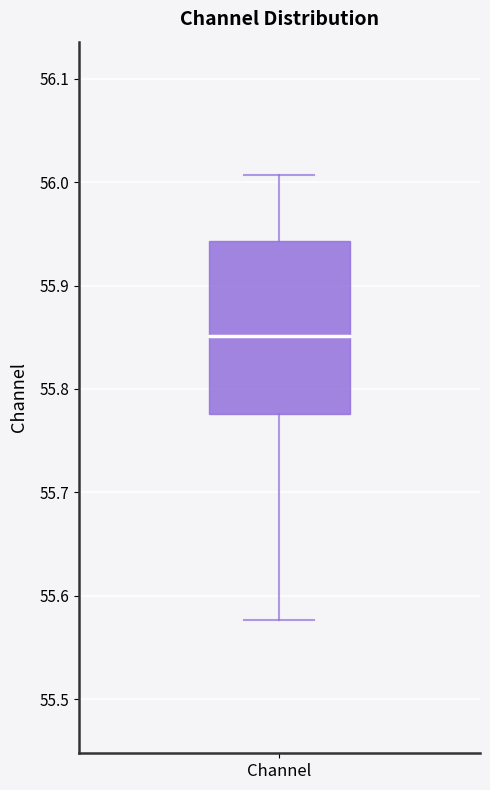

Transcribe this box plot: give where the median line is, the range the box spans, and where the two whiskers end, as read against the y-axis. The values are not printed on the chart, so give them approximately, as read against the axis.

median 55.85, box 55.78 to 55.94, whiskers 55.58 to 56.01